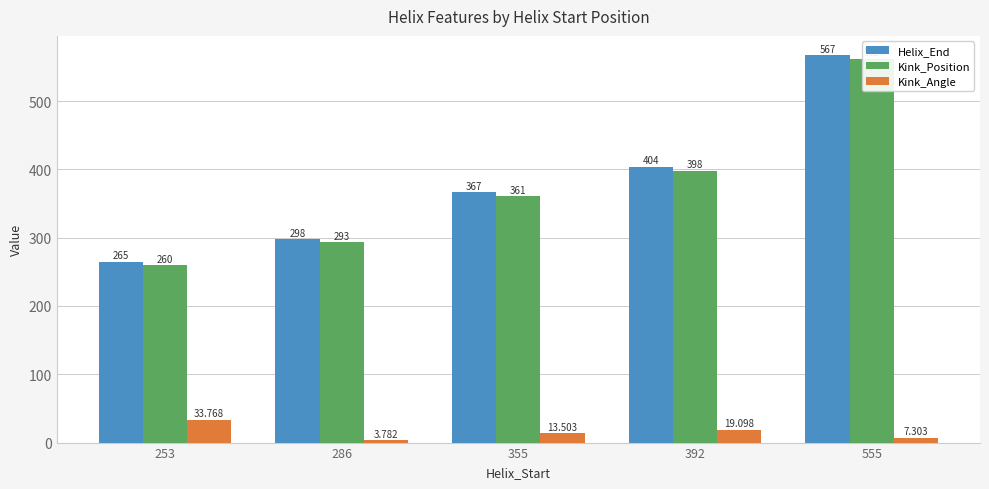

At how many categories does at least one series exceed 311?

3